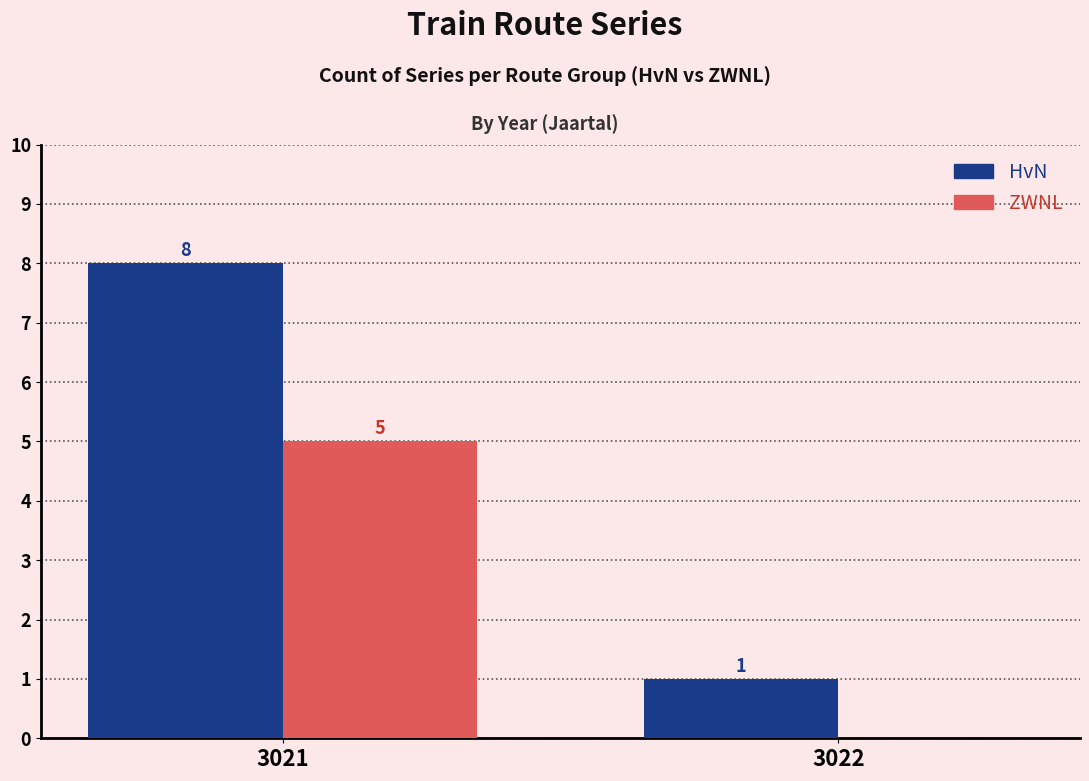

Read the HvN value at 3021.

8